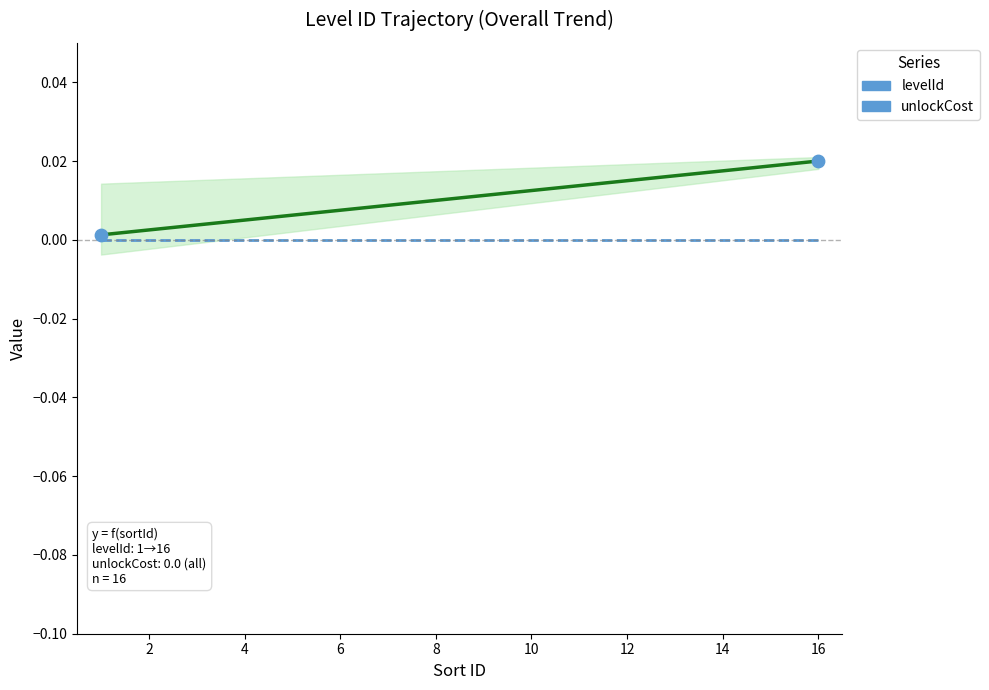

Which series contains the highest Y value?

levelId